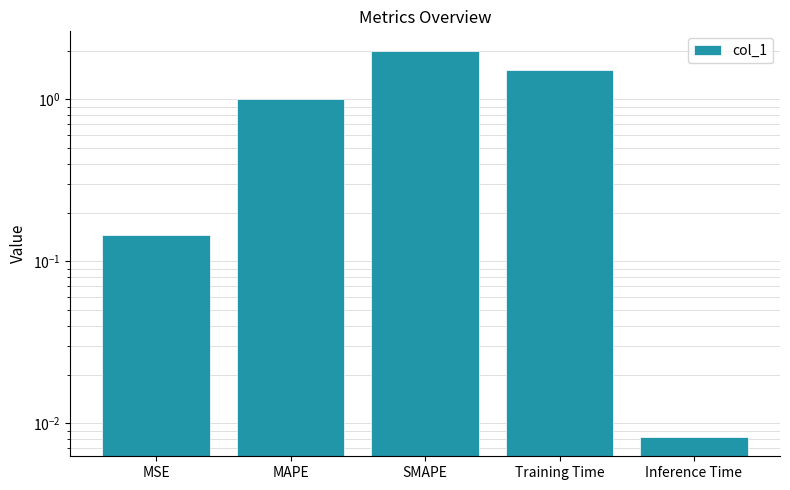

Is it true that the value at Inference Time is 0.0?

True